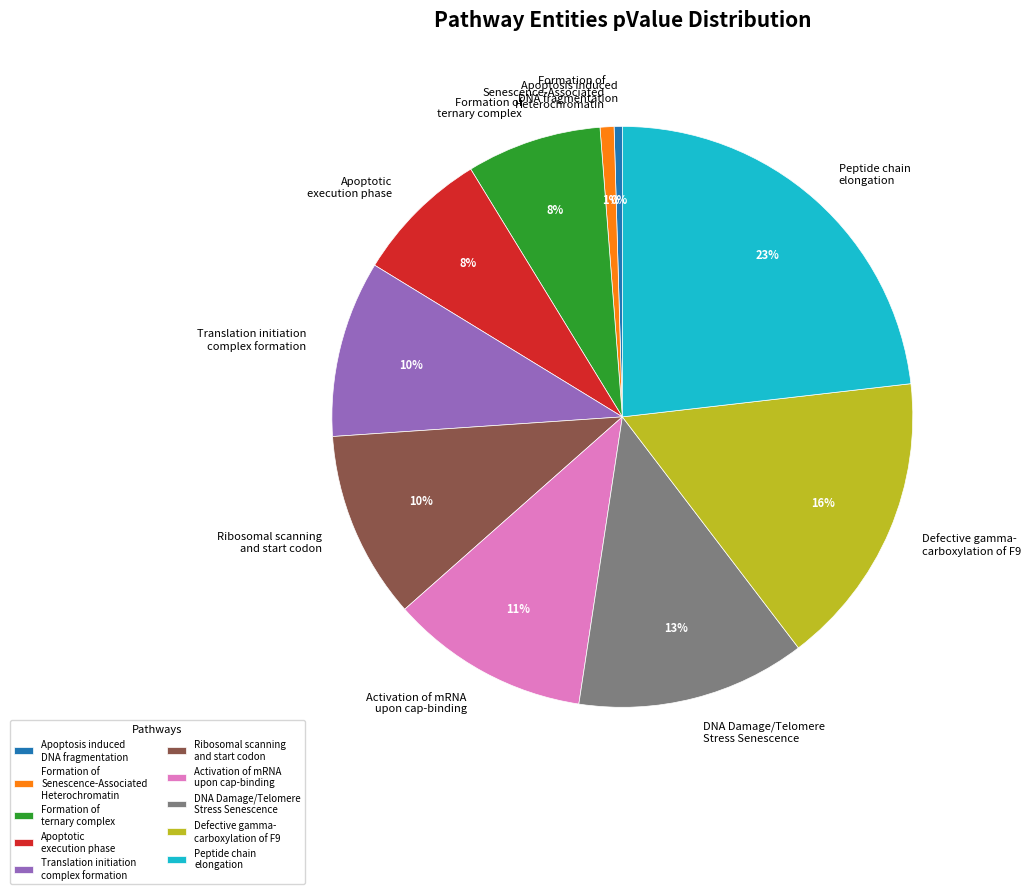

Is it true that Defective gamma- carboxylation of F9 is 30% of the pie?

False